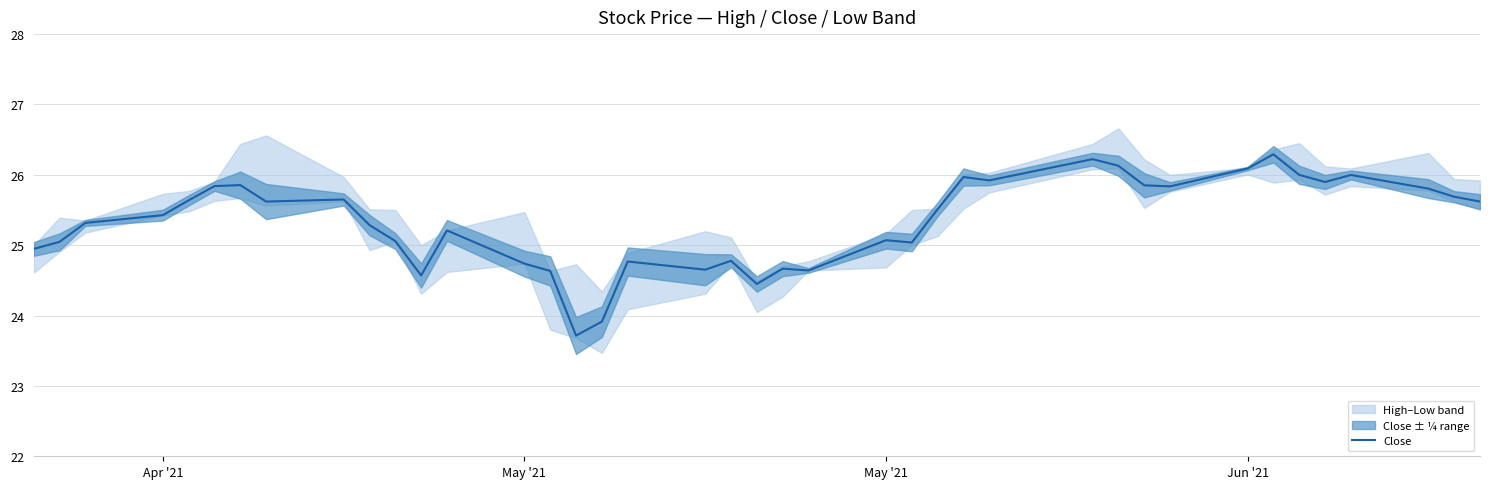

Does the chart display data point markers on the line(s)?

No